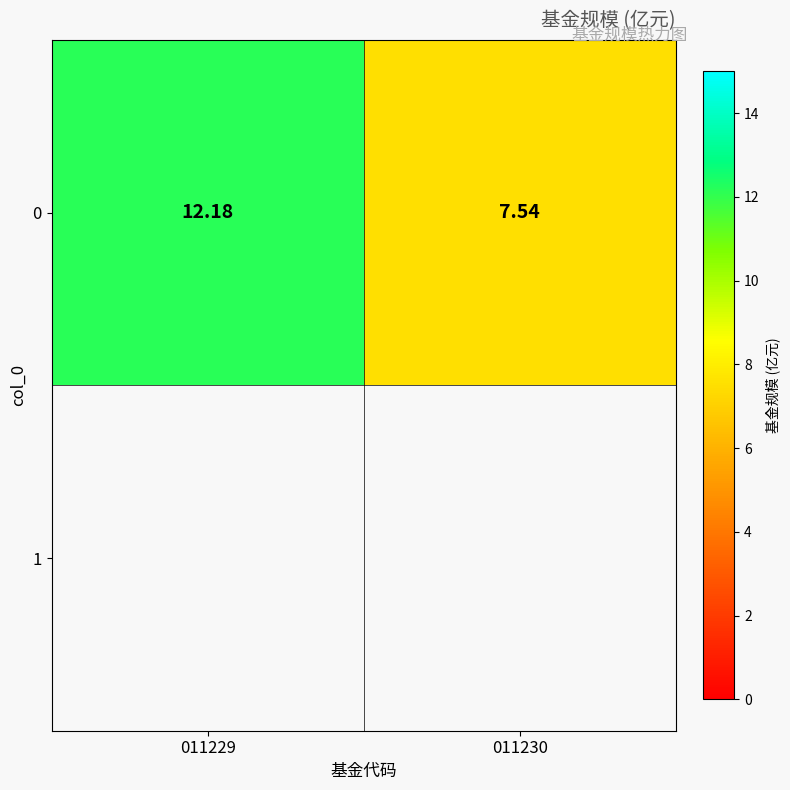

The value at 011229 is 17.7. True or false?

False